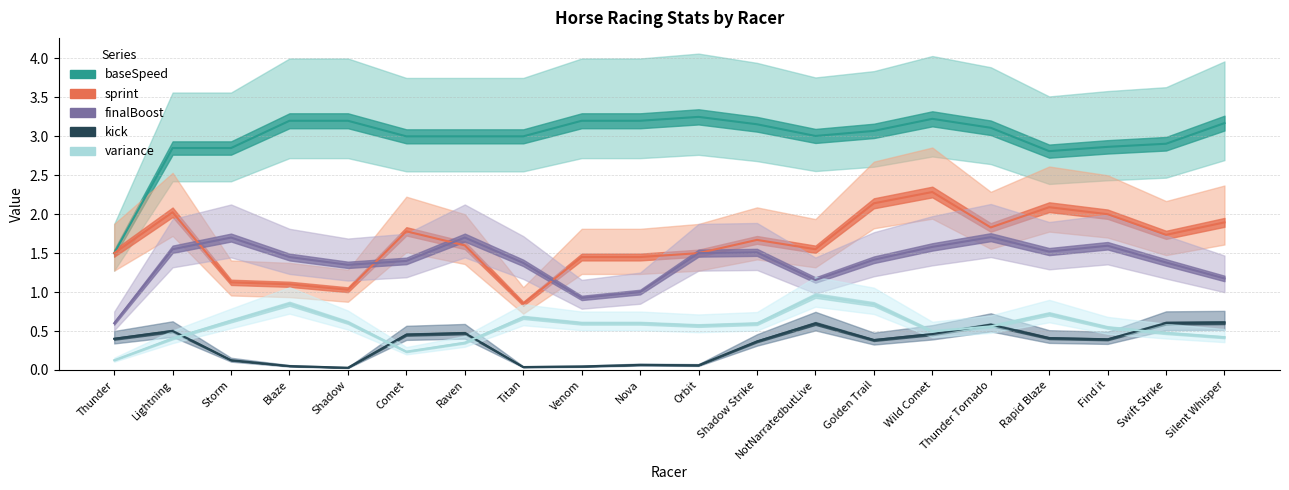

What is the total value across all series at Nova?

6.3